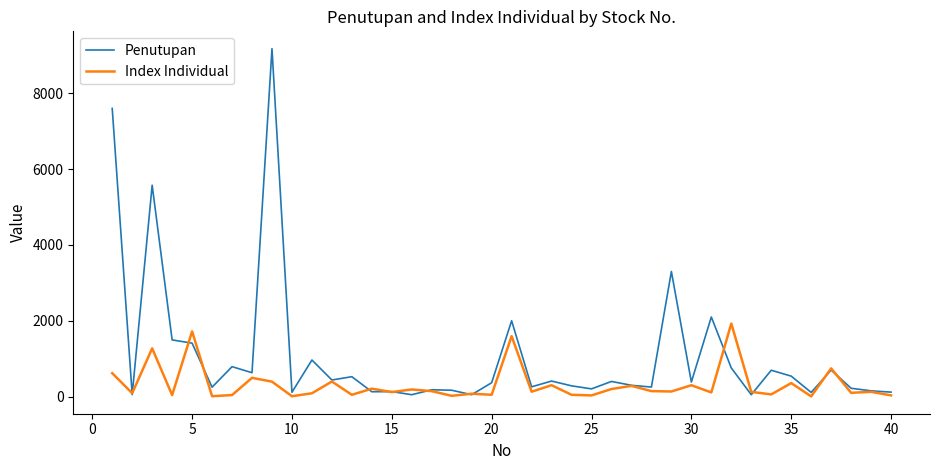

What is the greatest value displayed?

9175.0